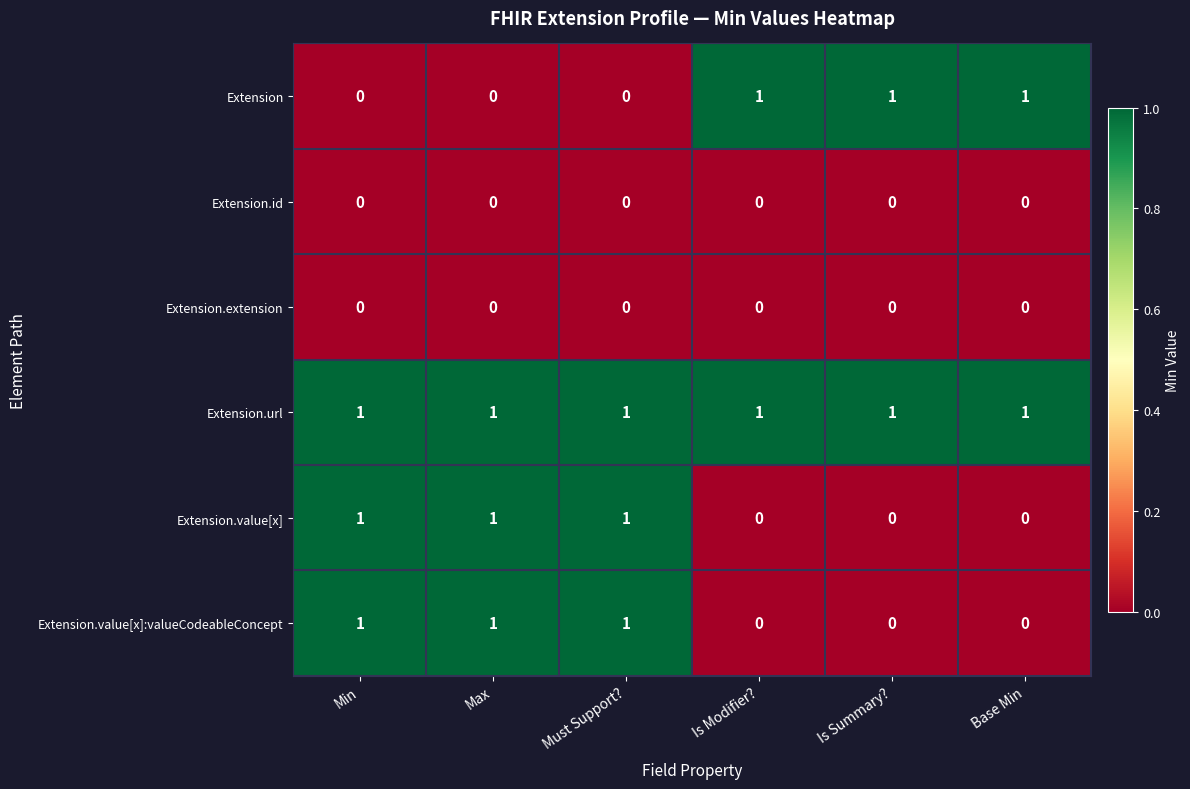

What is the total value across all series at Max?

3